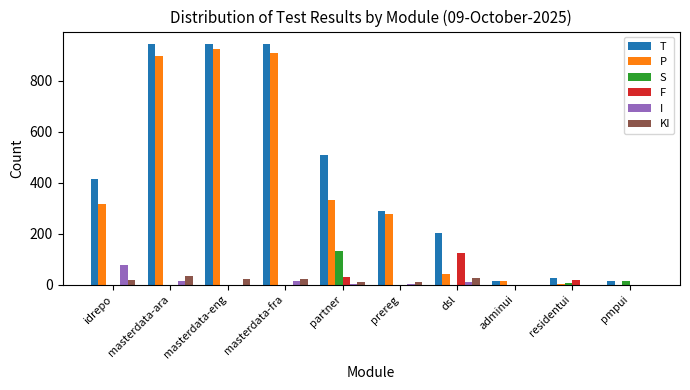

The value of T at masterdata-eng is 945. True or false?

True